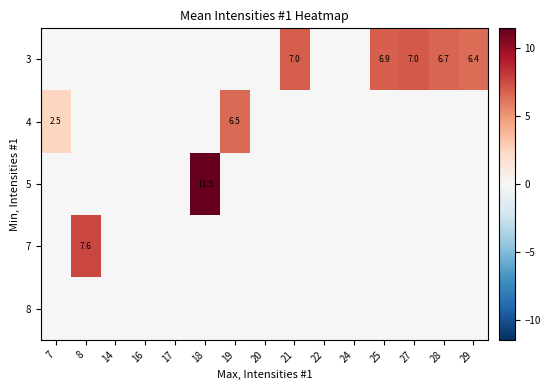

The 3 series shows 7.0 at 27. True or false?

True